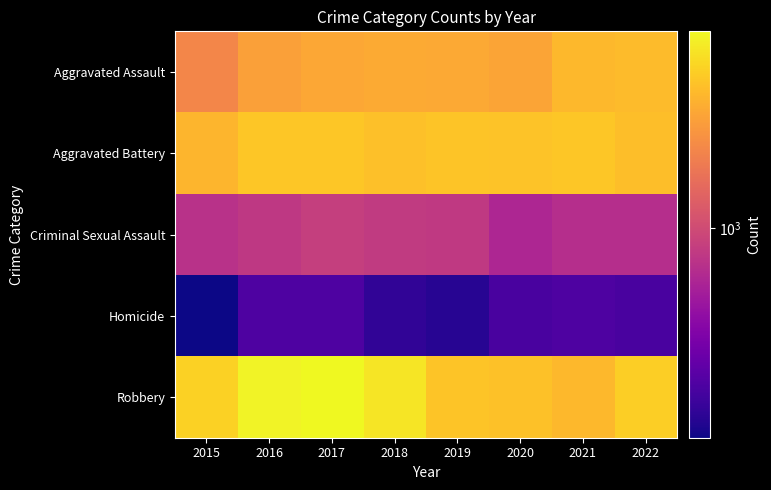

List the series in order of their peak value, highest first.

Robbery, Aggravated Battery, Aggravated Assault, Criminal Sexual Assault, Homicide